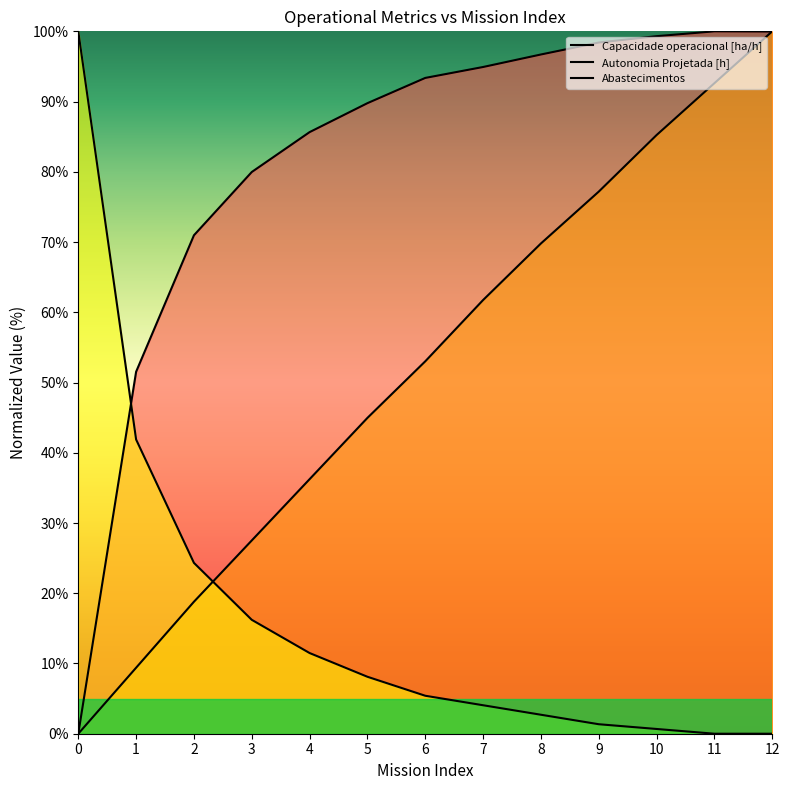

What is the difference between the maximum and minimum values in the Capacidade operacional [ha/h] series?

100.0